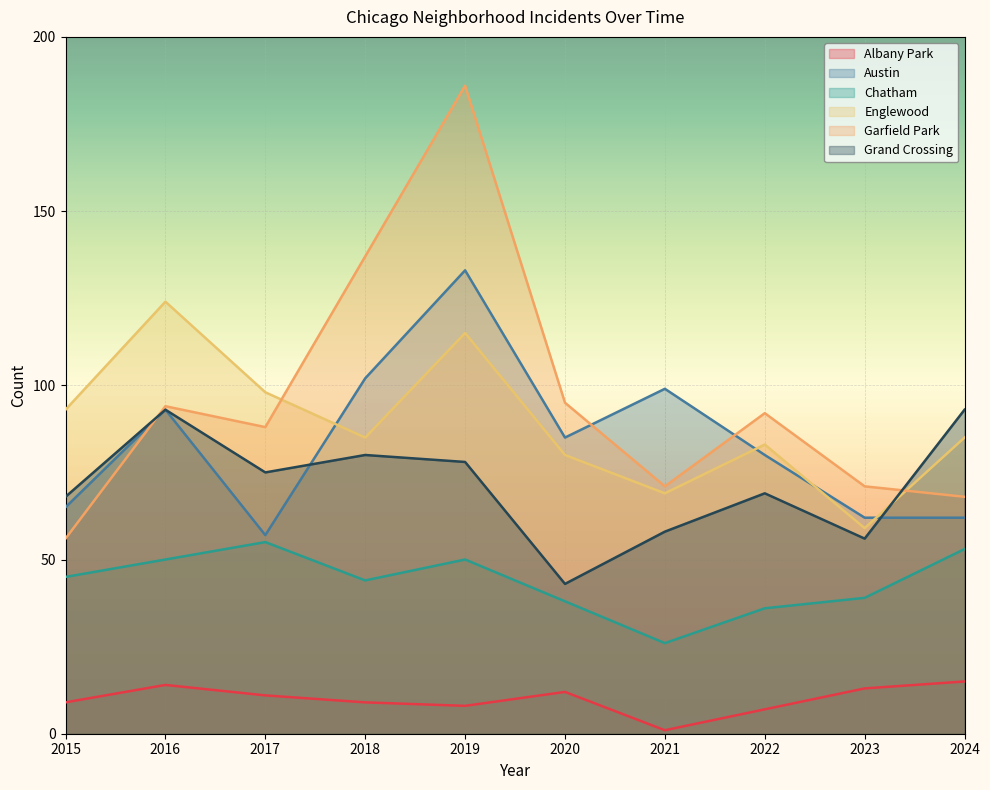

What is the sum of all Englewood values?

891